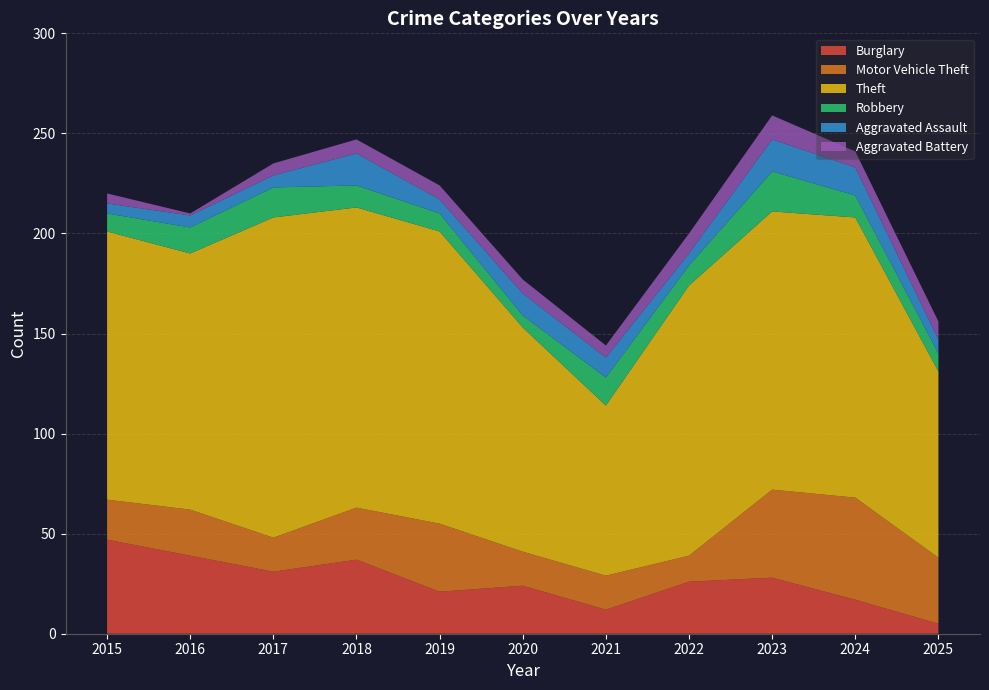

Reading left to right, transcribe all the data shown in this chart.

Burglary: 47	39	31	37	21	24	12	26	28	17	5
Motor Vehicle Theft: 20	23	17	26	34	17	17	13	44	51	33
Theft: 134	128	160	150	146	112	85	135	139	140	93
Robbery: 9	13	15	11	9	6	14	10	20	11	9
Aggravated Assault: 5	6	6	16	7	11	10	6	16	14	7
Aggravated Battery: 5	1	6	7	7	7	6	10	12	8	9